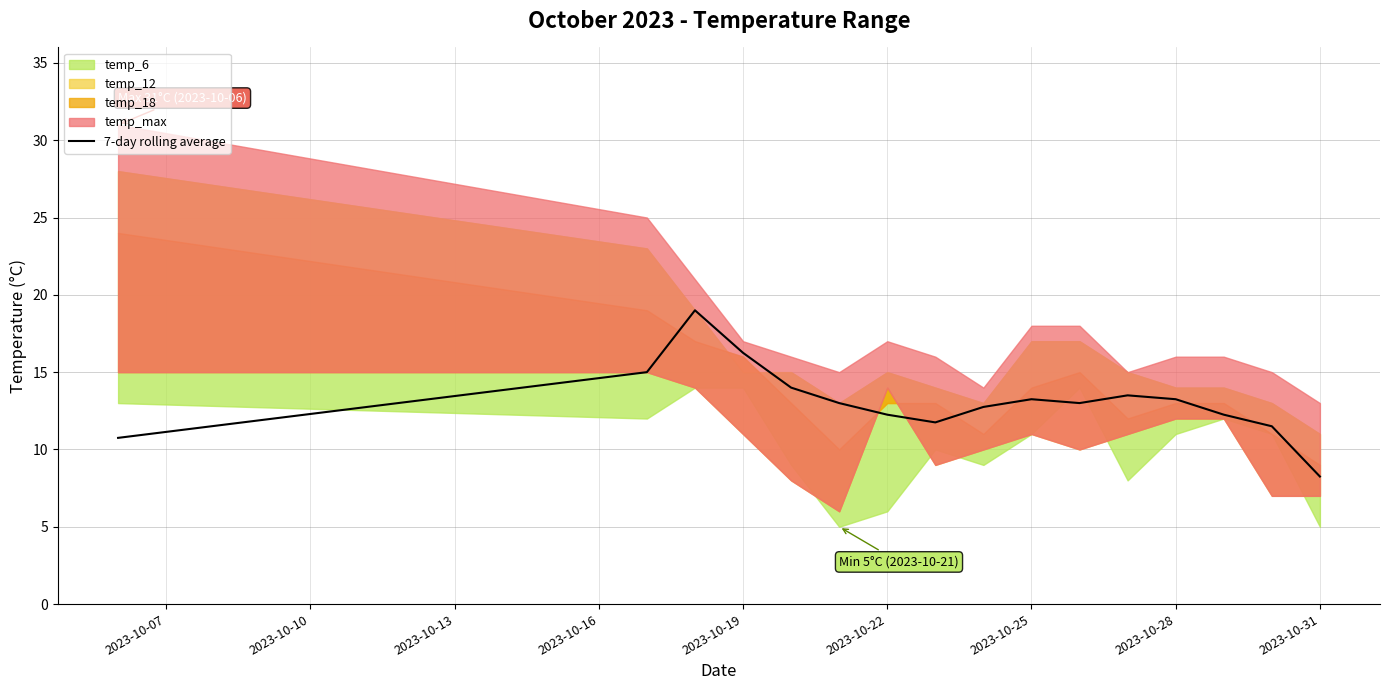

How many interior local peaks (higher than both neighbors) does the data have?

3